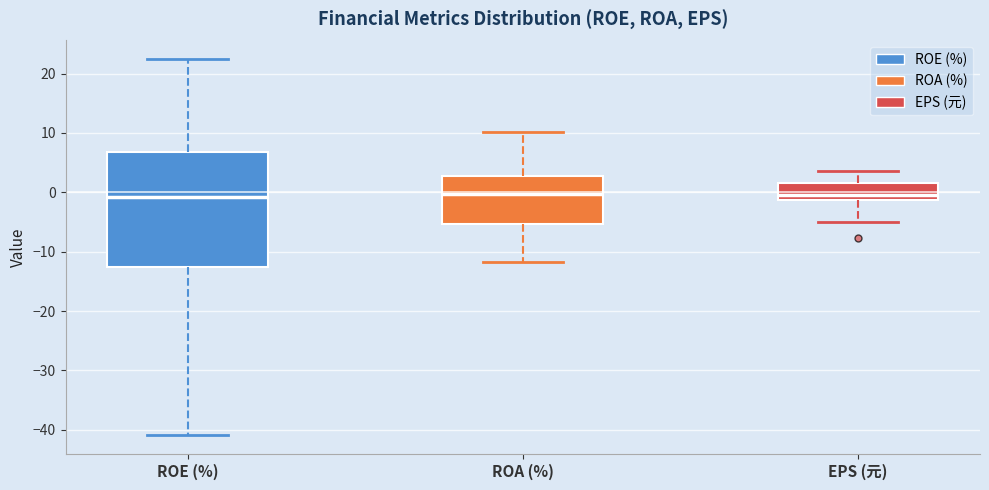

Reading left to right, read every box against the y-axis: the position of its median line, the range the box covers, and the ends of its whiskers. The values are not printed on the chart, so give them approximately, as read against the axis.

ROE (%): median -1, box -12 to 7, whiskers -41 to 23
ROA (%): median 0, box -5 to 3, whiskers -12 to 10
EPS (元): median 0, box -1 to 2, whiskers -5 to 4